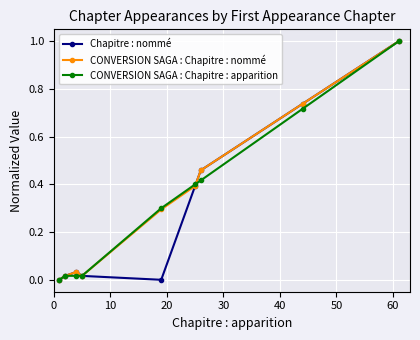

How many positive values does the CONVERSION SAGA : Chapitre : nommé series have?

8